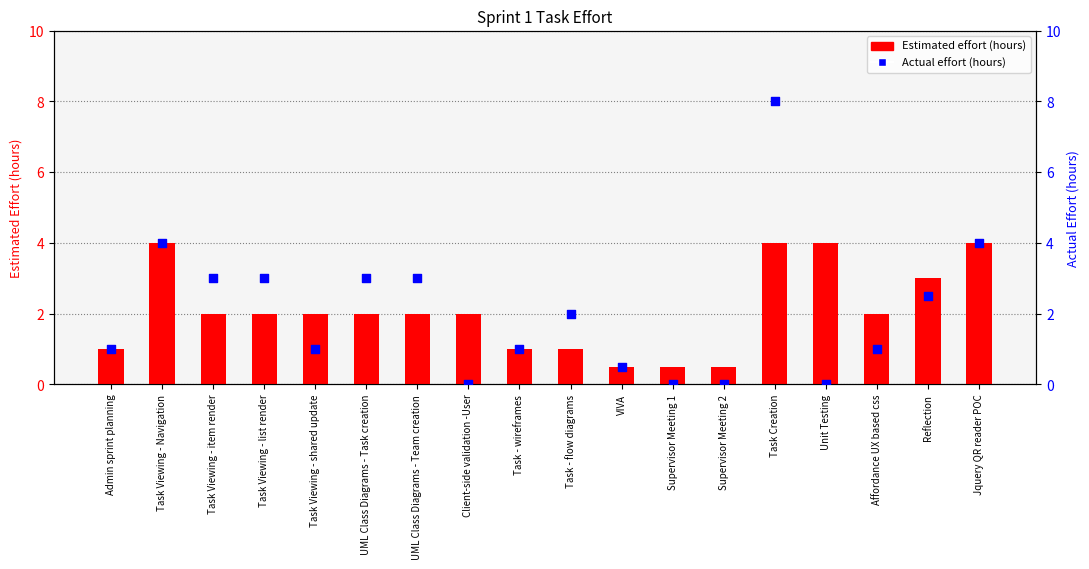

Which series has the largest Y range (max minus min)?

Actual effort (hours)